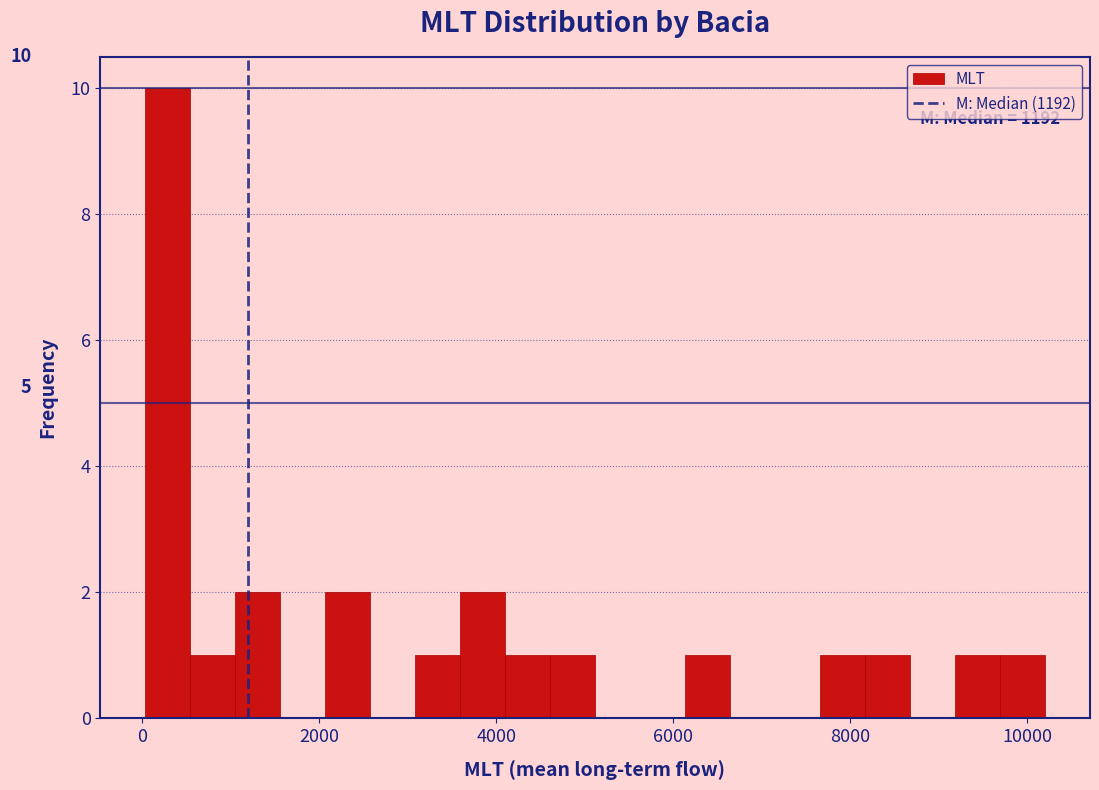

Read against the x-axis, roughly where is the centre of the tallest bar?

200